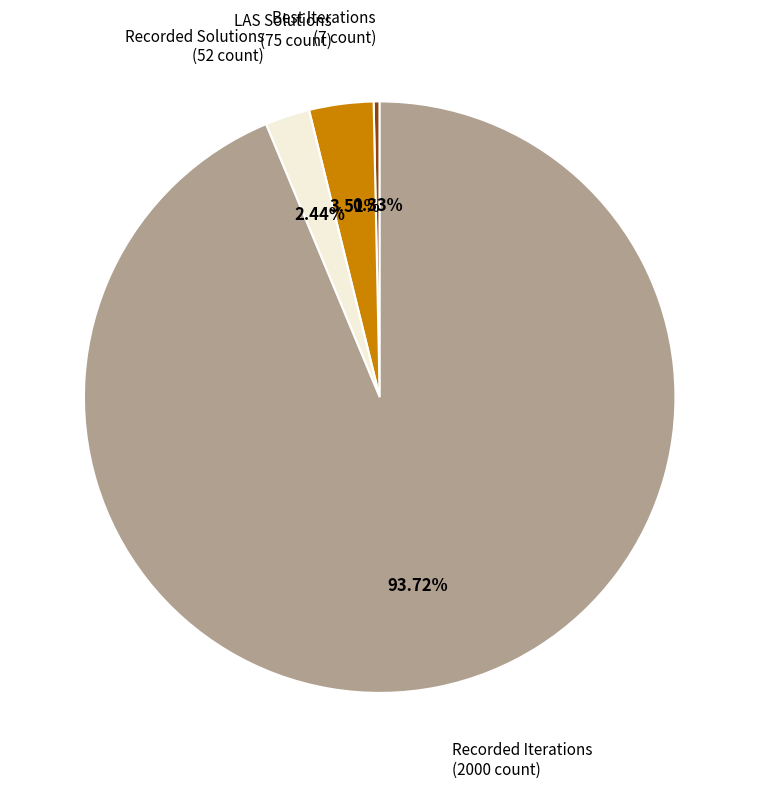

Do LAS Solutions and Recorded Iterations together represent more than half of the pie?

Yes